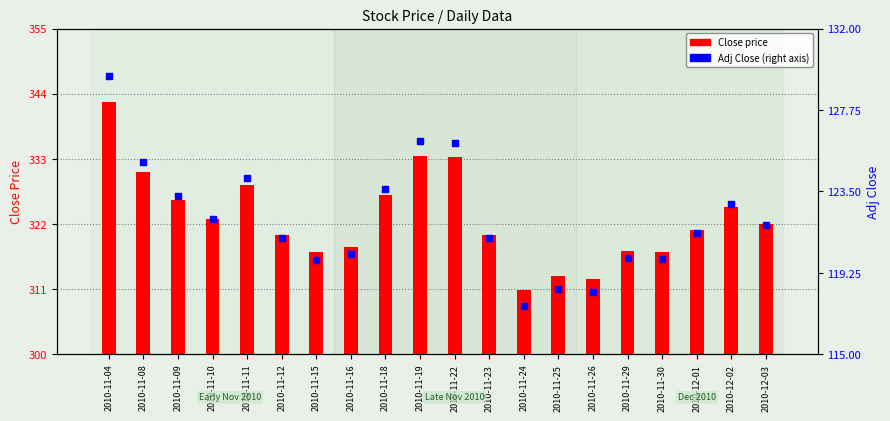

Which series reaches the minimum Y coordinate?

Adj Close